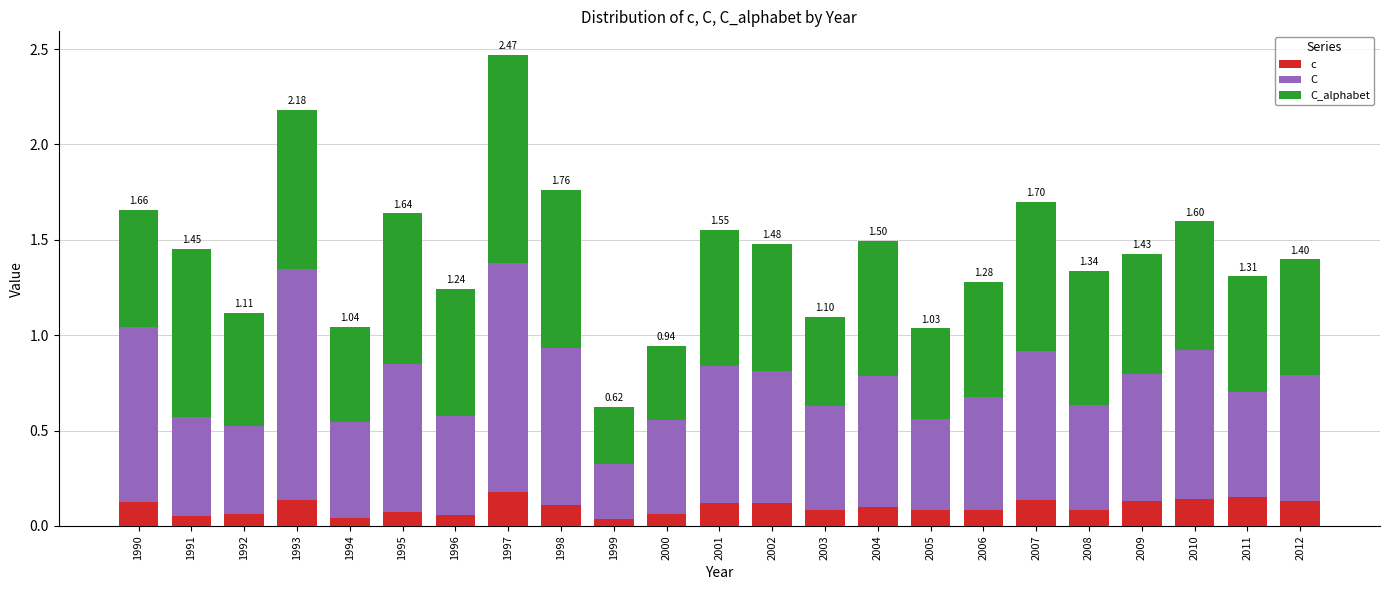

At which category is the sum across all series the highest?

1997